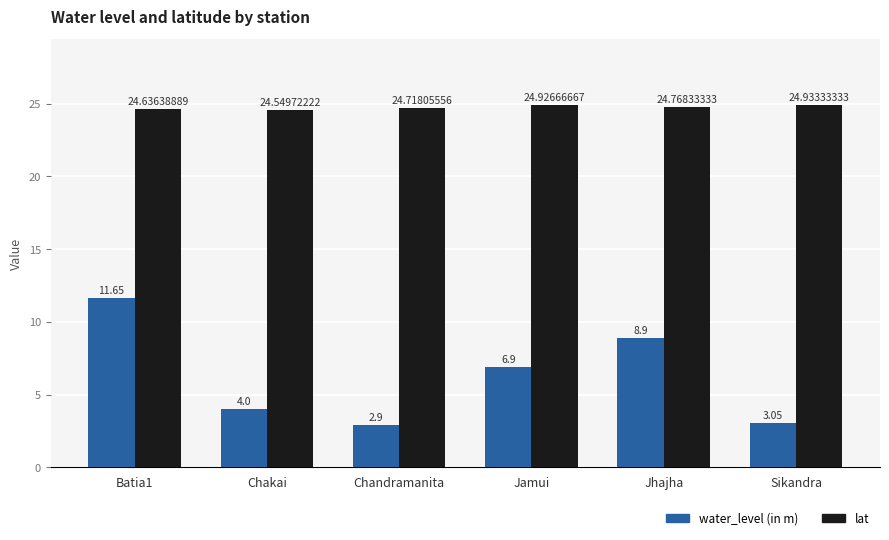

What is the total value across all series at Jhajha?

33.7